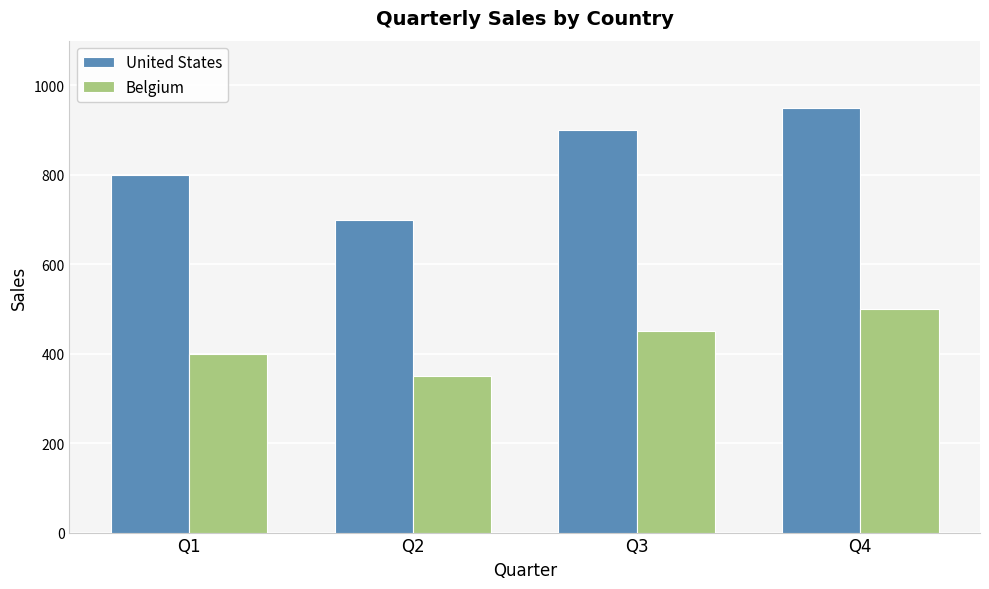

Reading left to right, list all the values displayed in this chart.

United States: Q1=800	Q2=700	Q3=900	Q4=950
Belgium: Q1=400	Q2=350	Q3=450	Q4=500